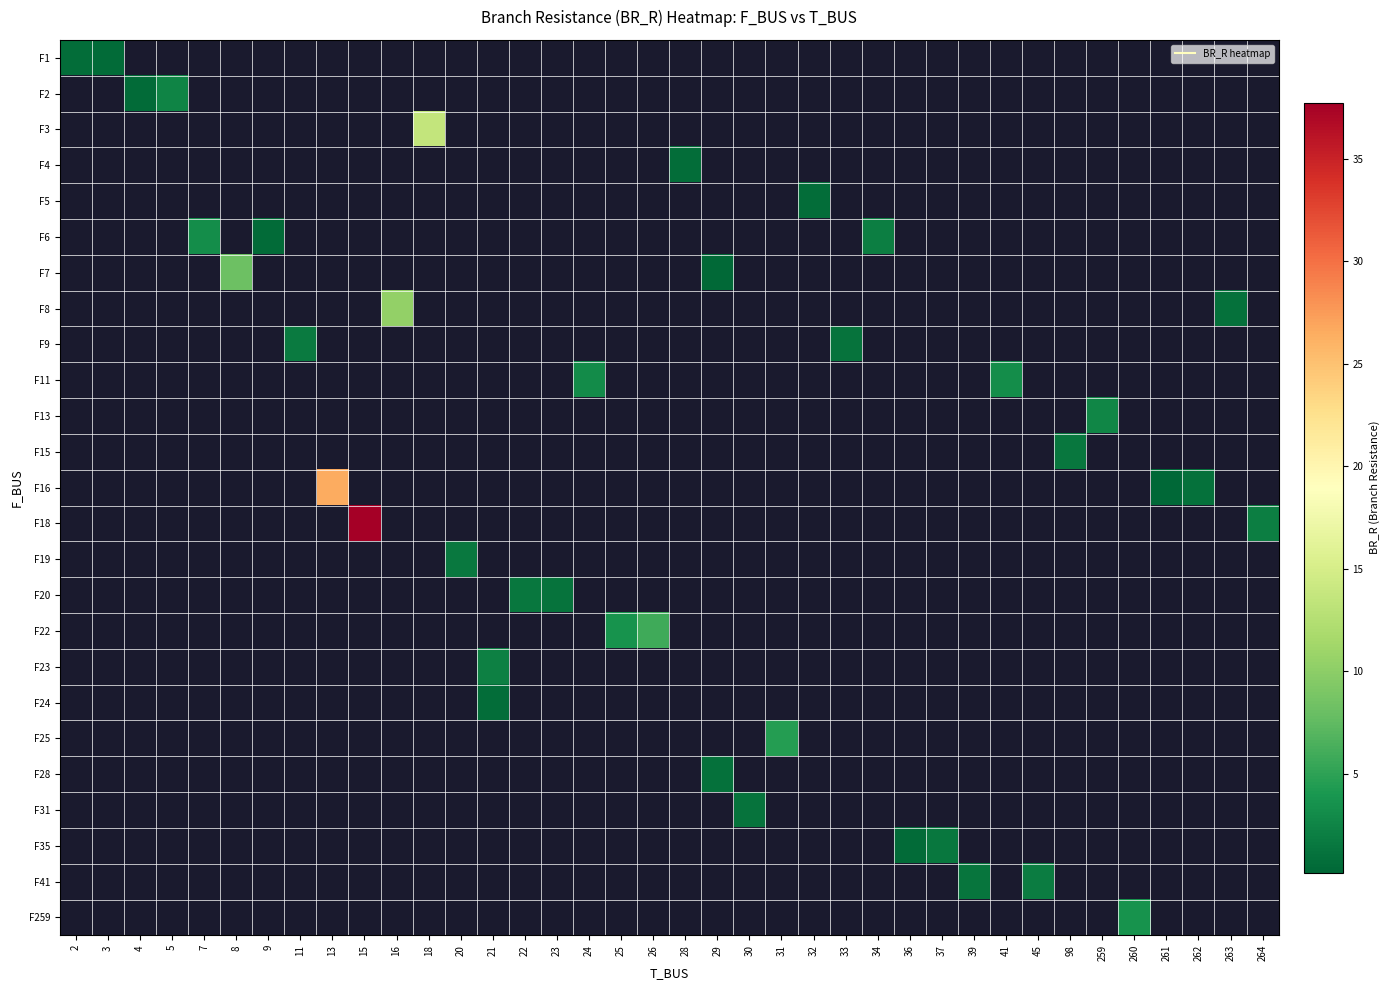

What is the smallest value displayed?

0.2